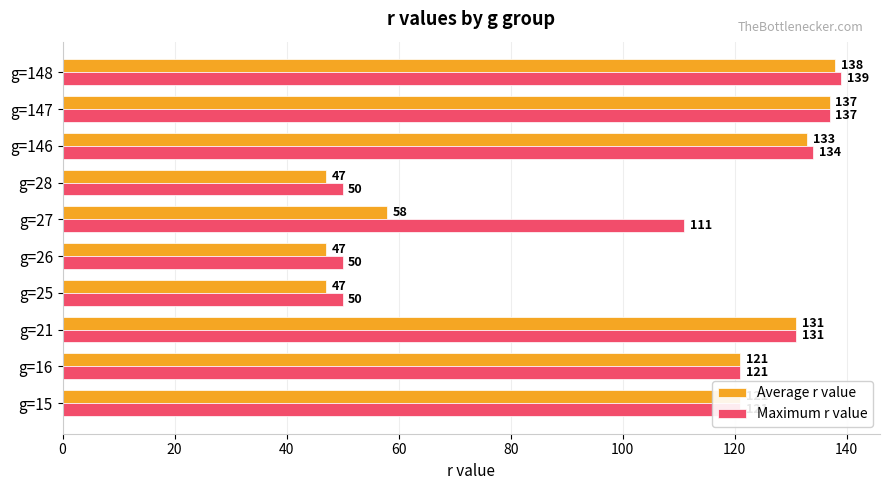

At how many categories does at least one series exceed 107?

7